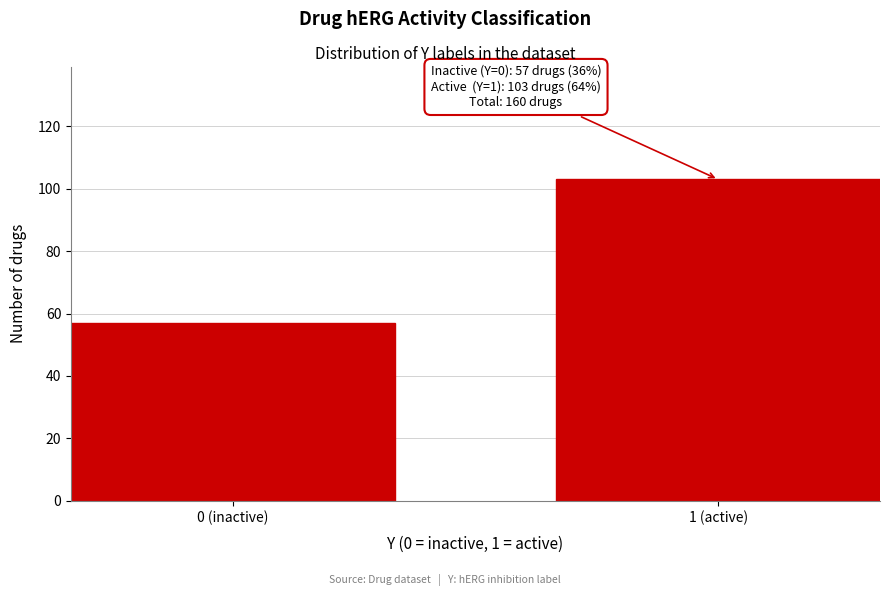

Reading right to left, list all the values displayed in this chart.

103	57